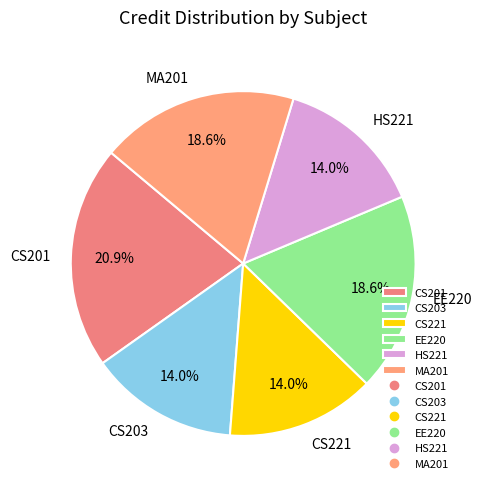

Combined, do MA201 and HS221 account for over 50%?

No